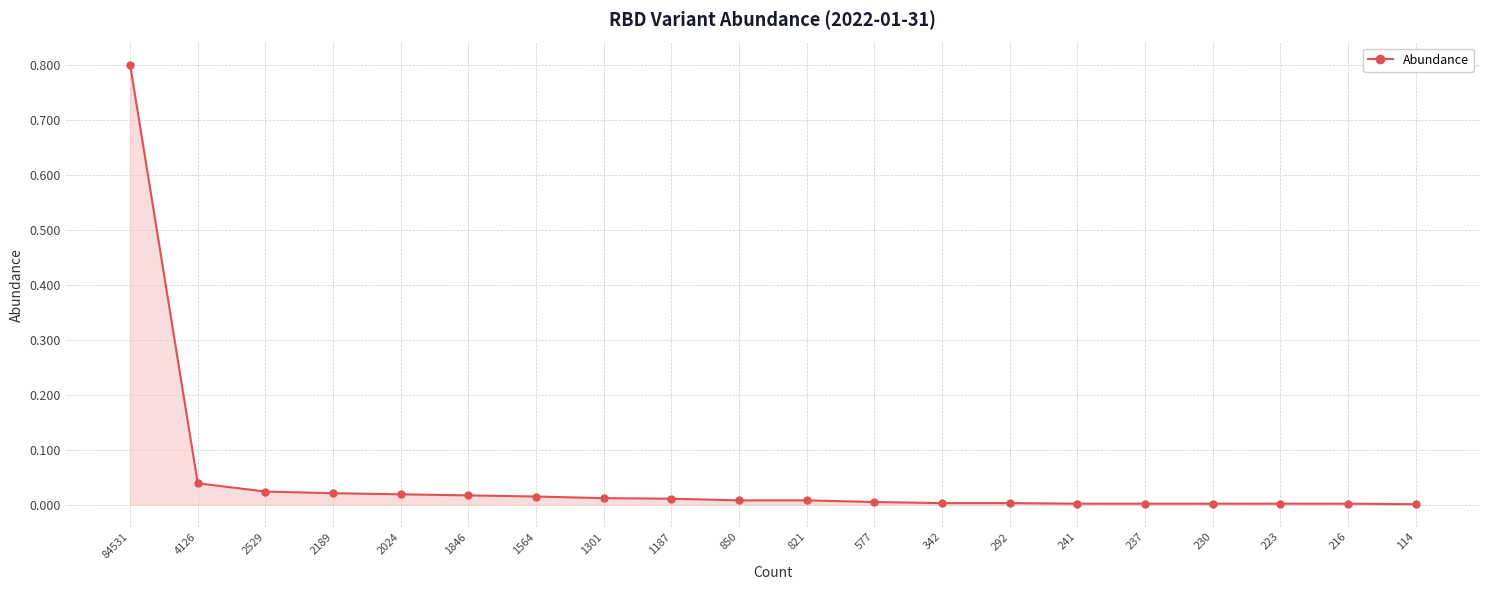

How many lines are shown in the chart?

1